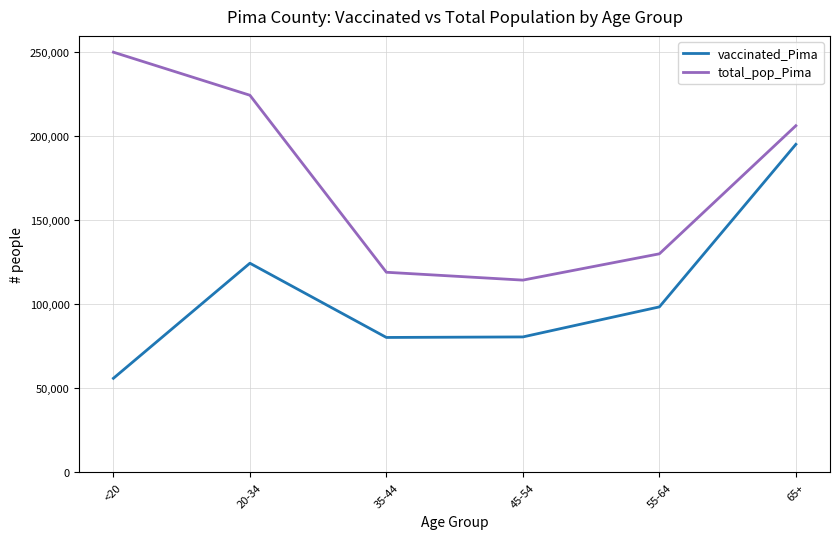

Where is total_pop_Pima nearest to the value 182286?

65+